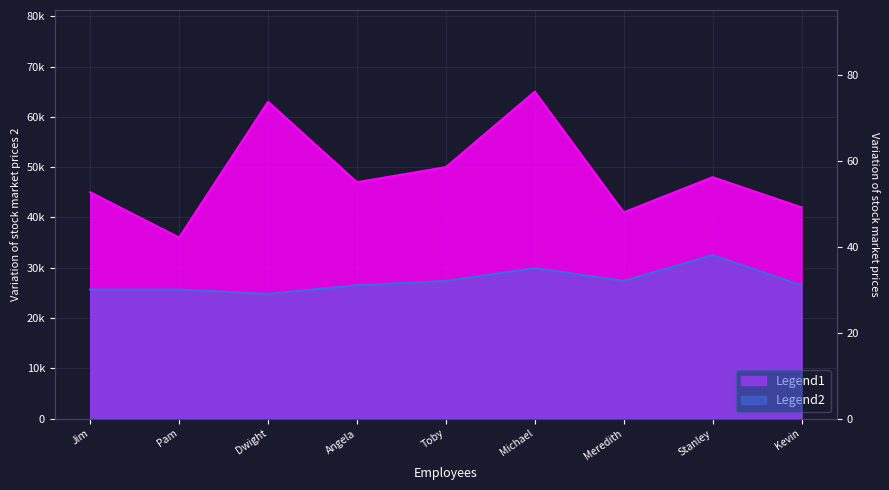

True or false: Salary and Age cross at least once.

False